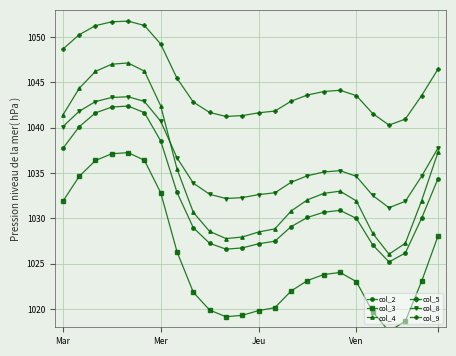

How many categories are shown in the chart?

24